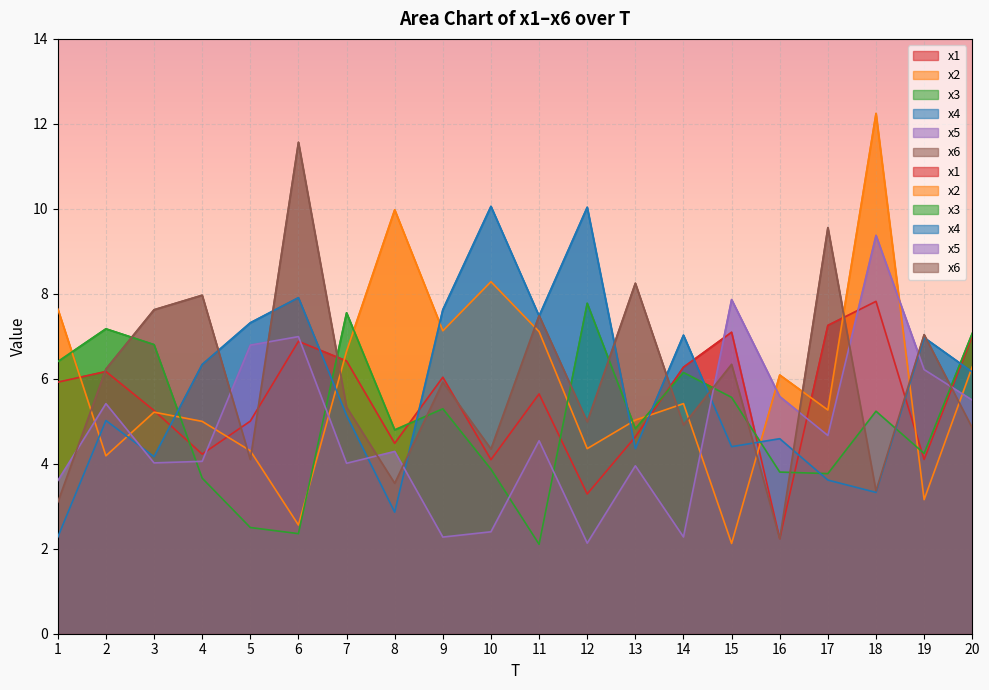

Which has a higher value, 7 or 10?

7